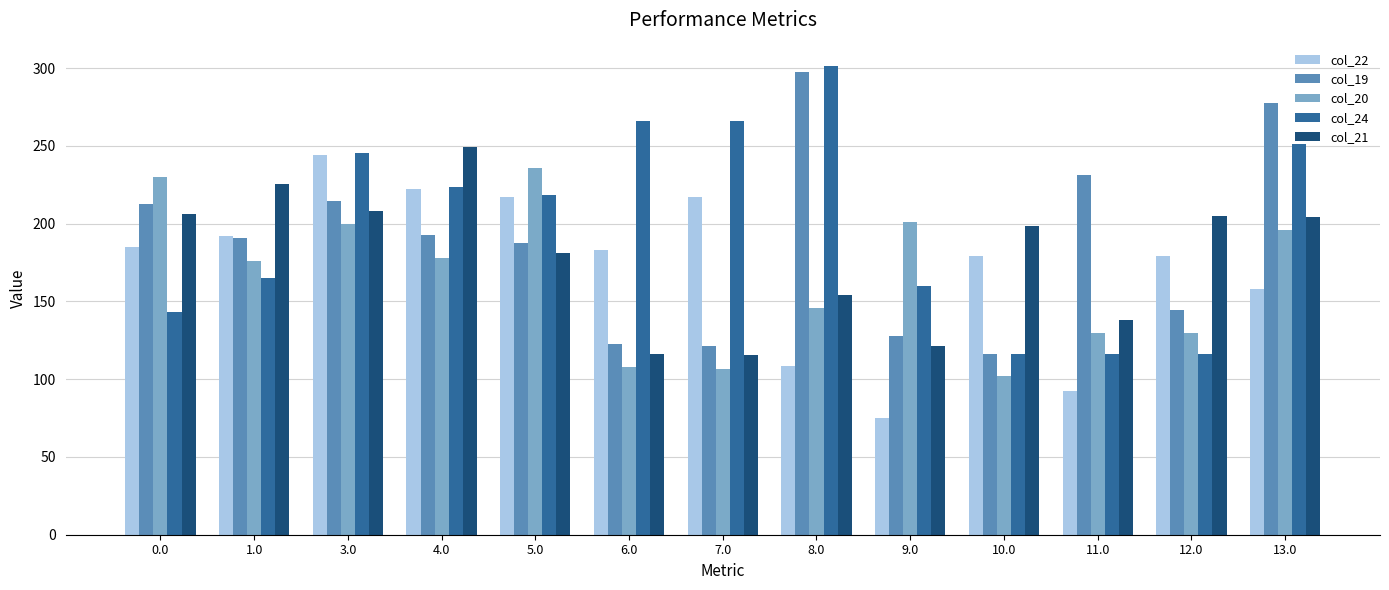

Does the chart contain stacked bars?

No